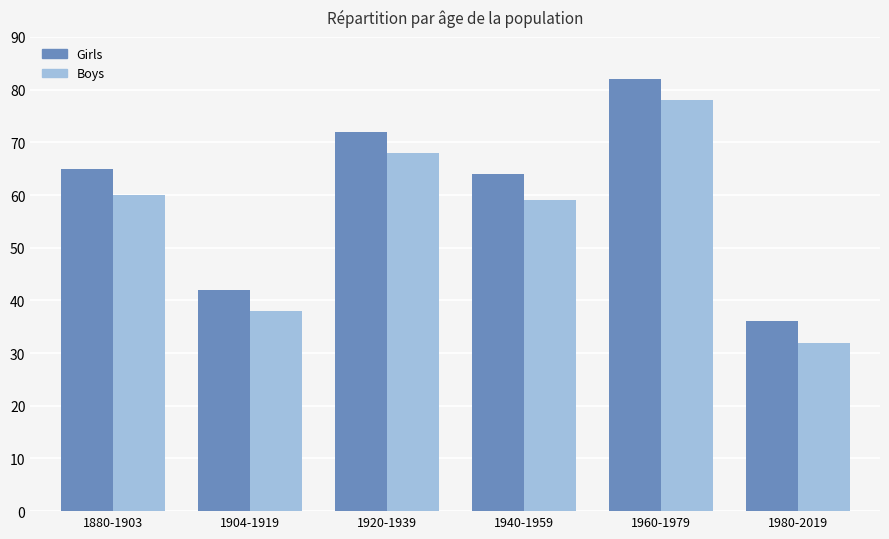

What value does the Boys series have at 1904-1919, to the nearest 5?

40